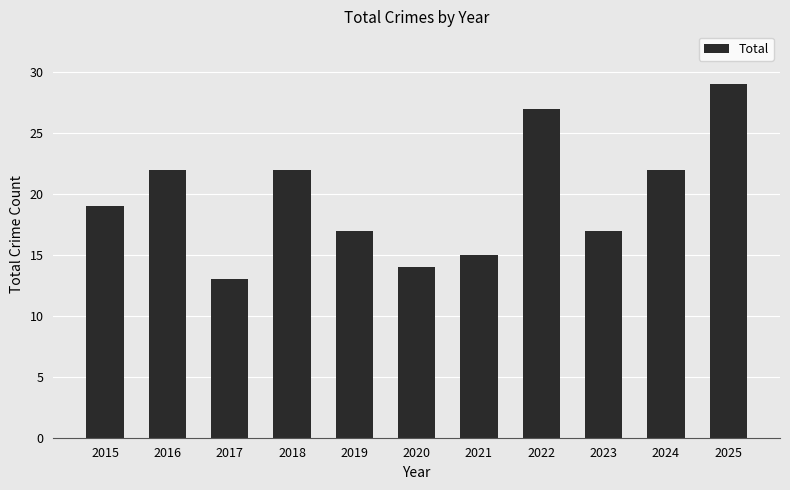

What is the value of the 6th bar from the left?

14